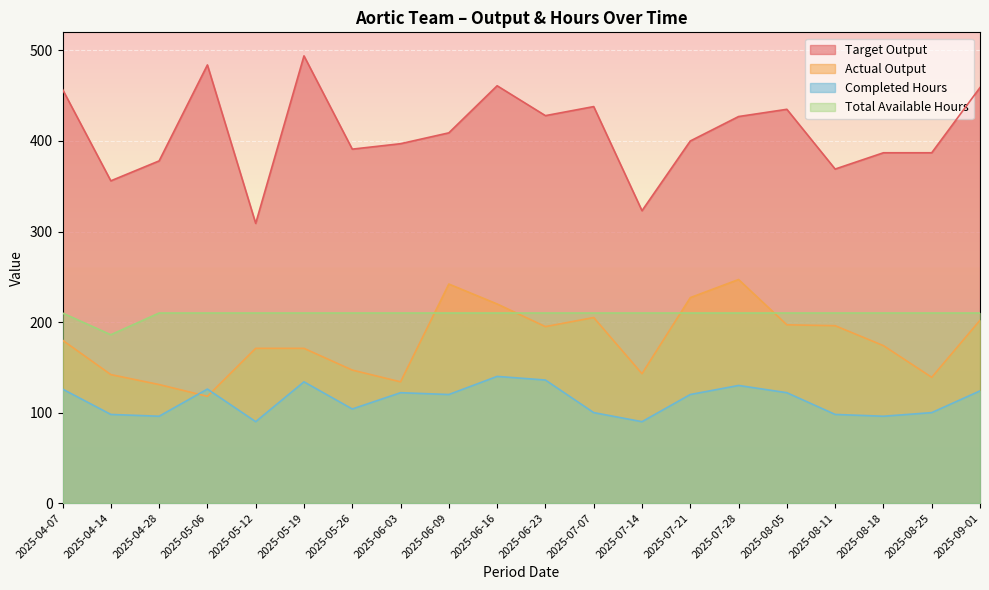

Where is the first local maximum for Completed Hours?

2025-05-06